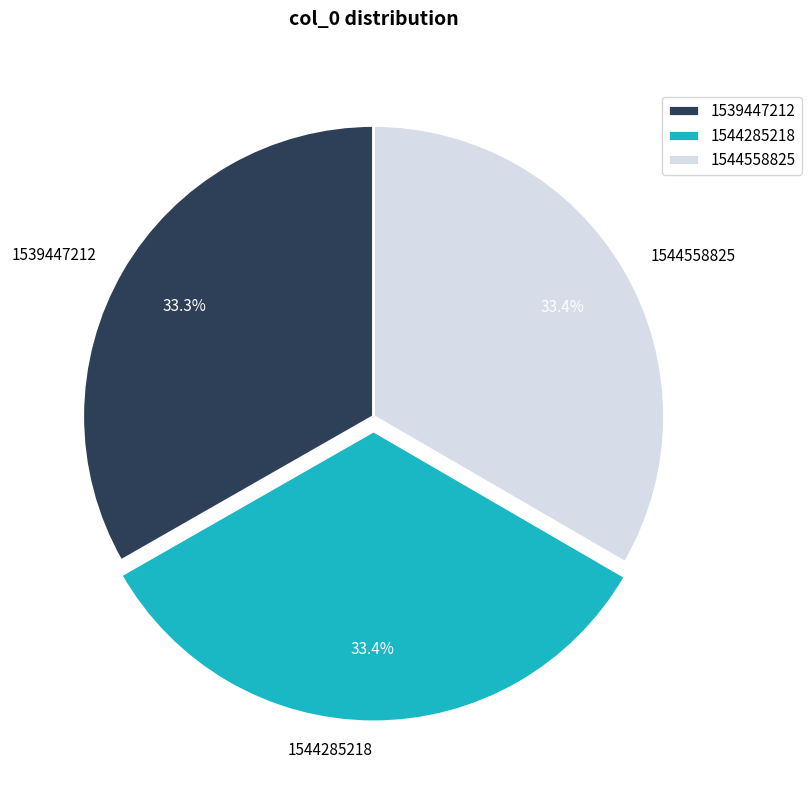

Is there a majority slice in this chart?

No